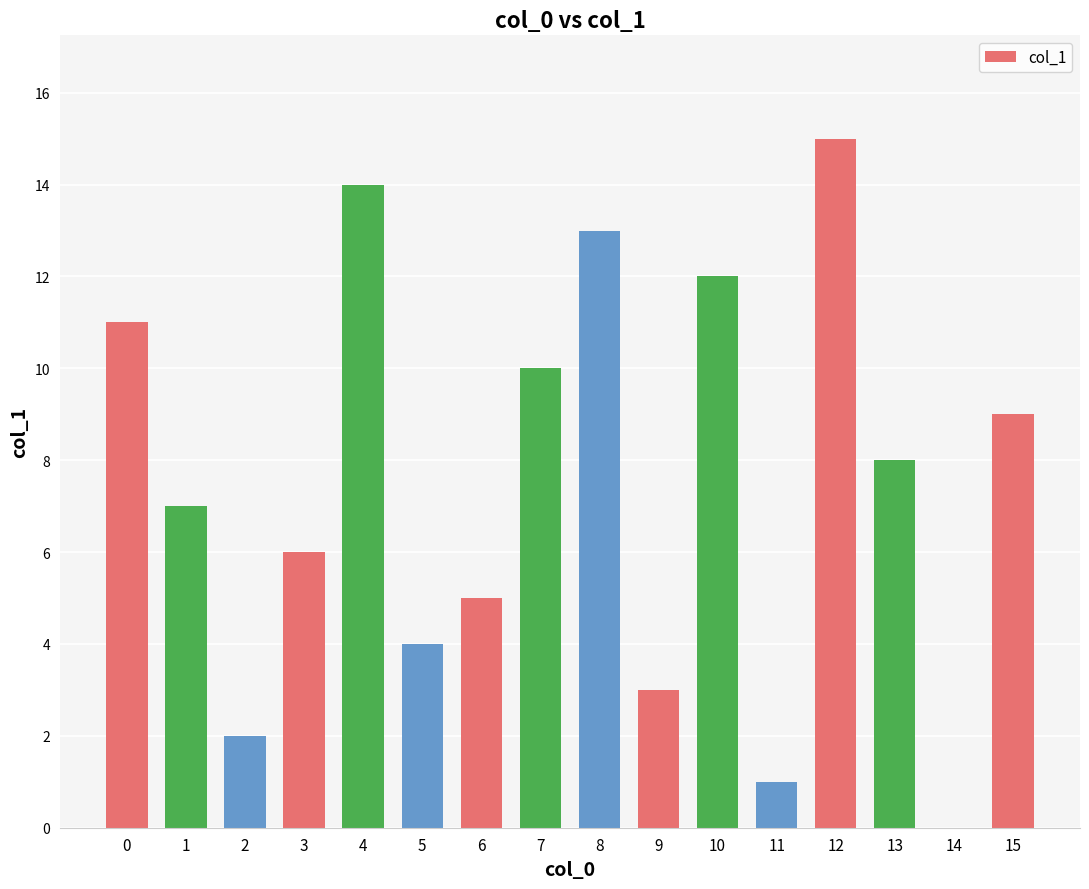

Does the chart contain stacked bars?

No